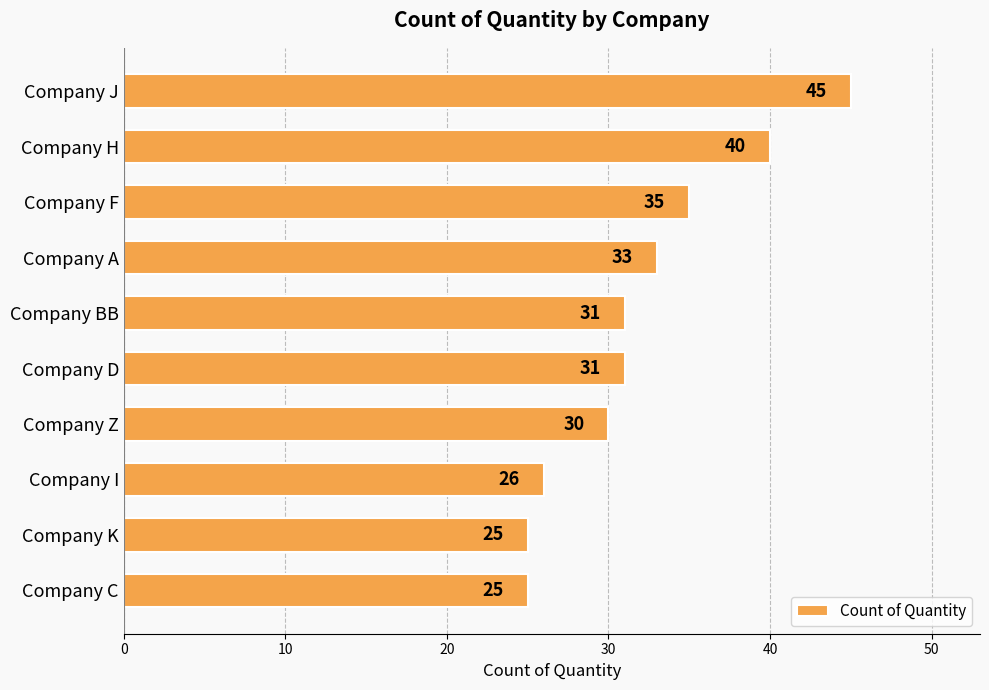

What position from the bottom is Company D?

5